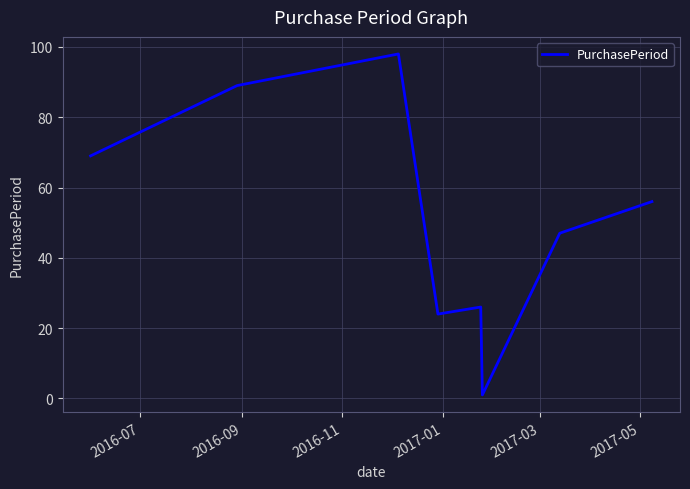

What is the maximum value shown in the chart?

98